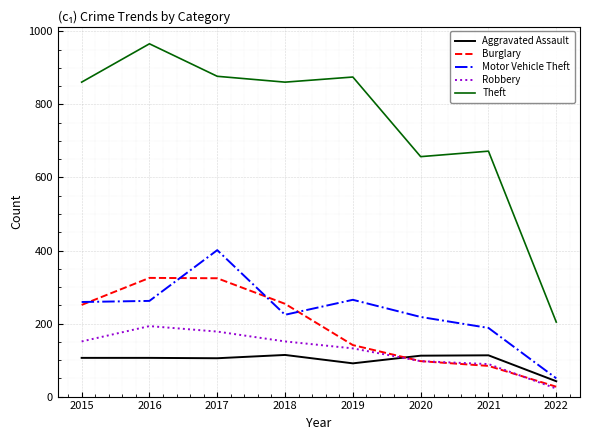

The Motor Vehicle Theft series shows 265 at 2019. True or false?

True